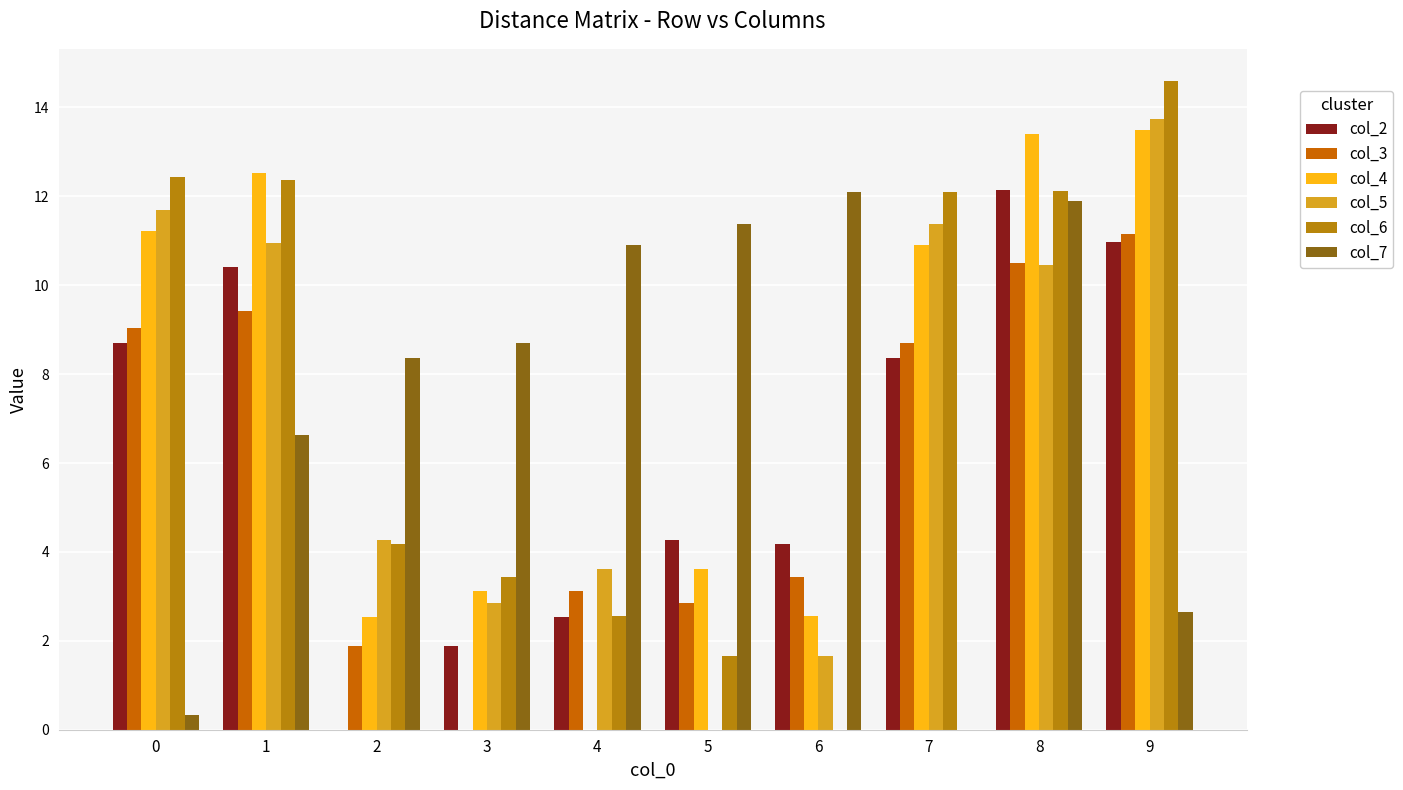

How many values in col_7 are above zero?

9